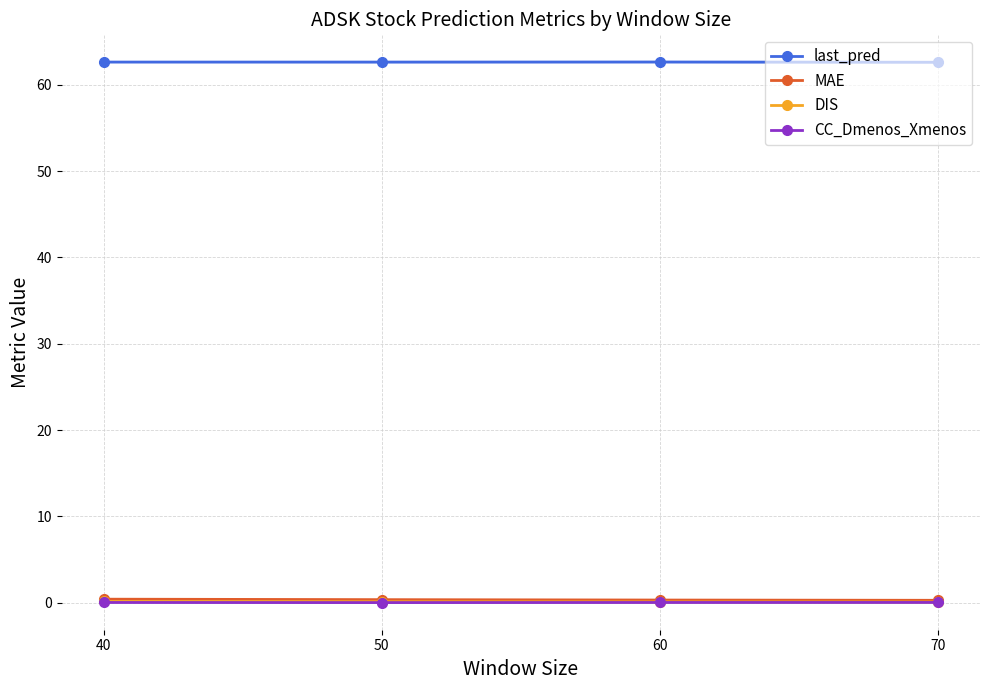

At 70, list the series in order from largest to smallest.

last_pred, MAE, DIS, CC_Dmenos_Xmenos